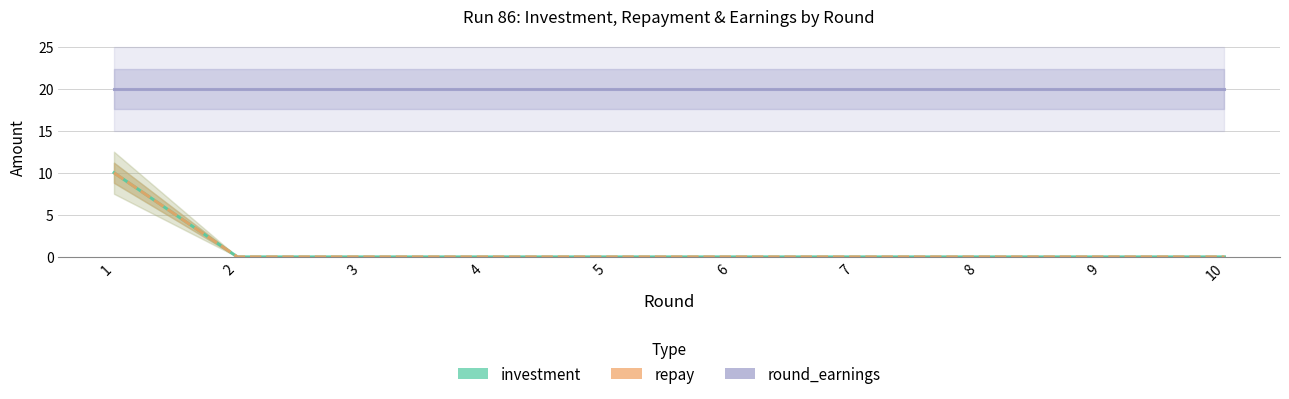

Reading left to right, list all the values displayed in this chart.

round_earnings: 1=20	2=20	3=20	4=20	5=20	6=20	7=20	8=20	9=20	10=20
investment: 1=10	2=0	3=0	4=0	5=0	6=0	7=0	8=0	9=0	10=0
repay: 1=10	2=0	3=0	4=0	5=0	6=0	7=0	8=0	9=0	10=0